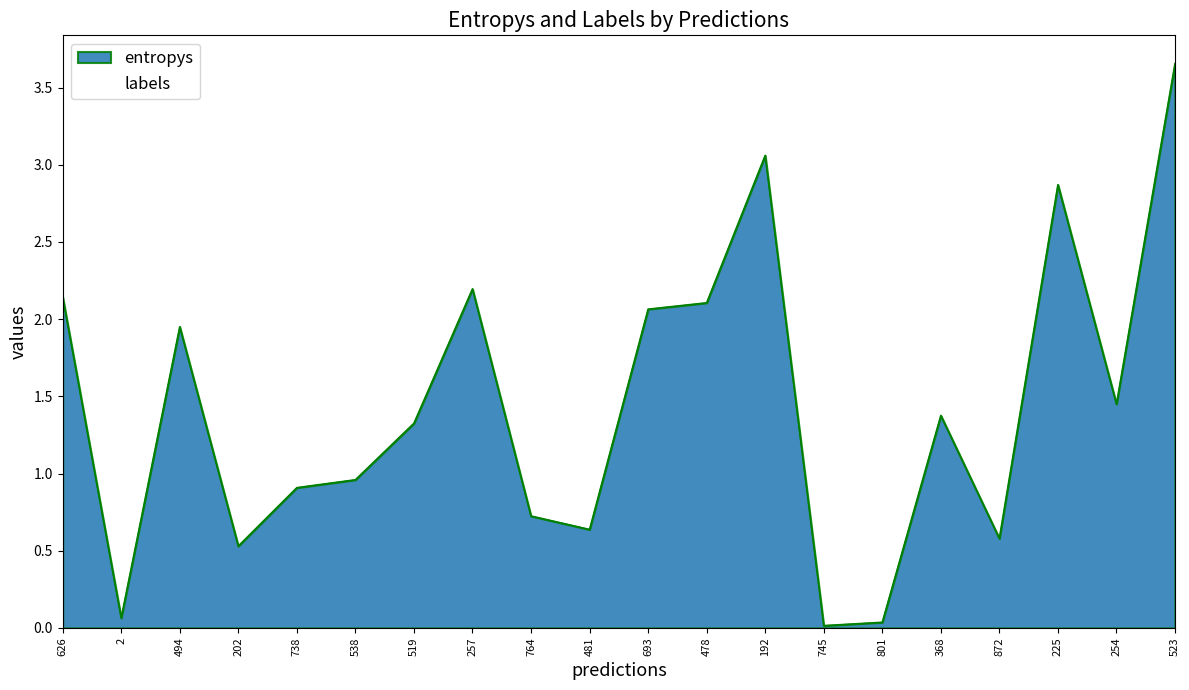

The value at 202 is 0.5. True or false?

True